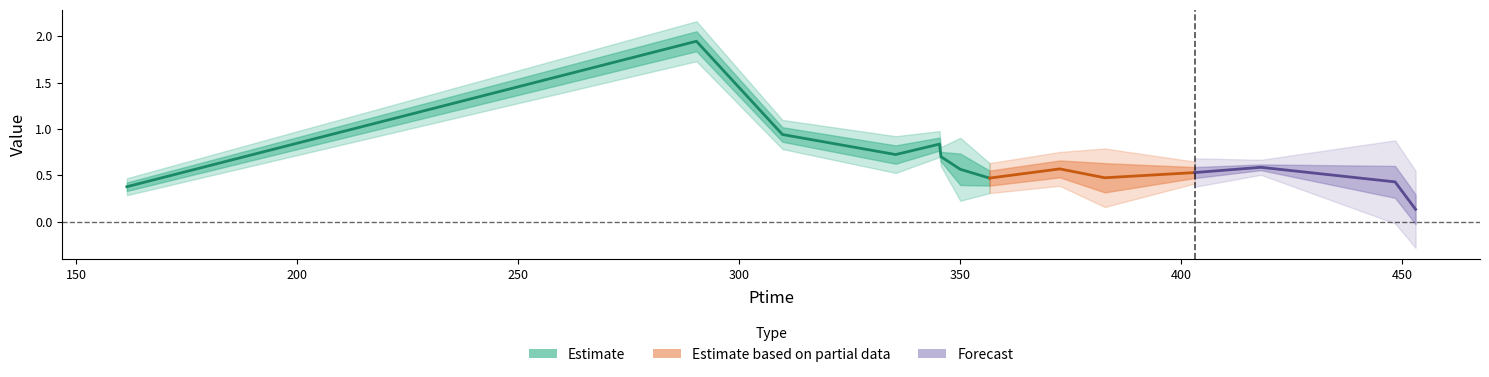

What is the greatest value displayed?

2.1